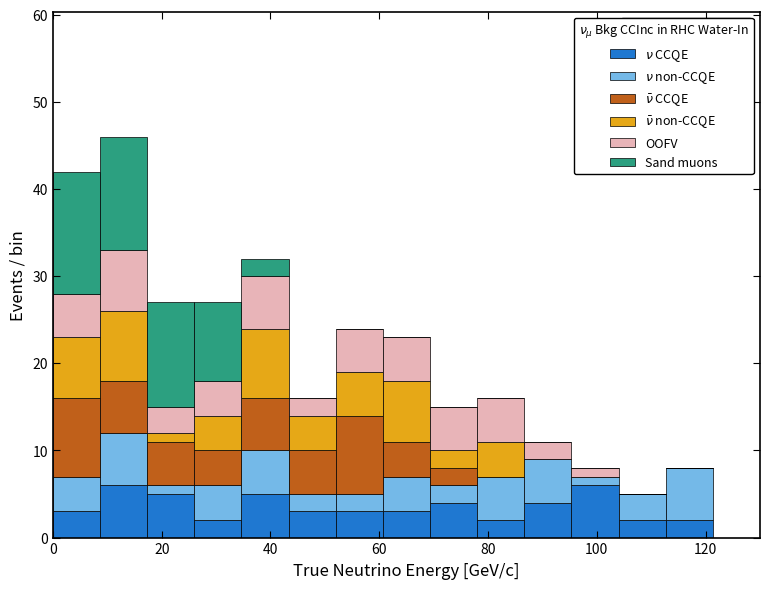

Which range on the x-axis has the tallest stacked bar (by total height)?

8 to 18